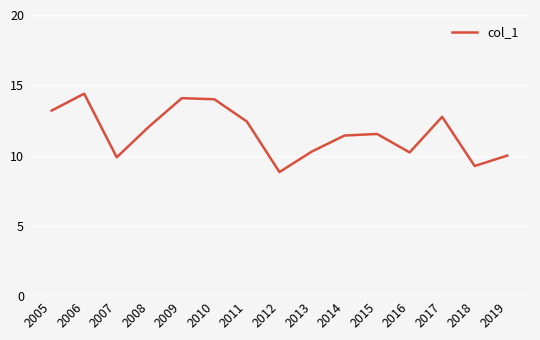

What is the ratio of the value at 2012 to the value at 2010?

0.6